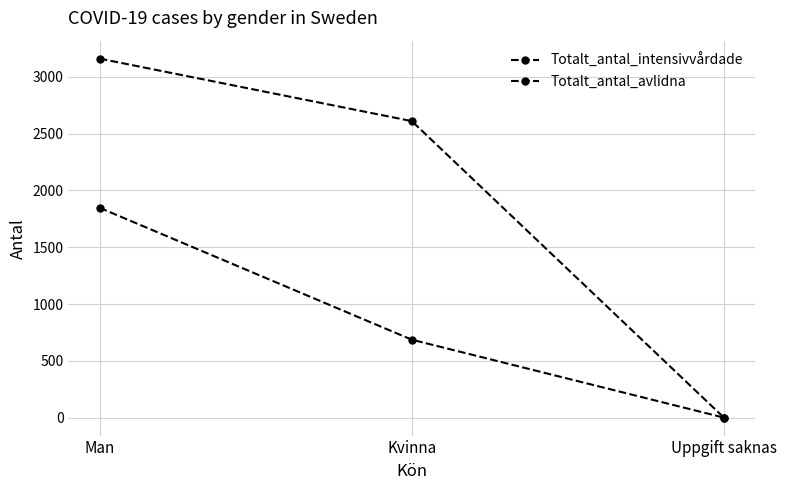

How many data points in Totalt_antal_intensivvårdade are less than 686?

1